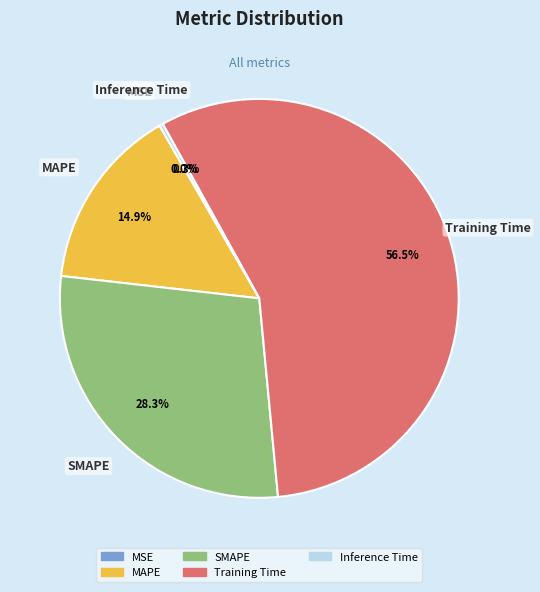

What is the largest slice in the pie chart?

Training Time